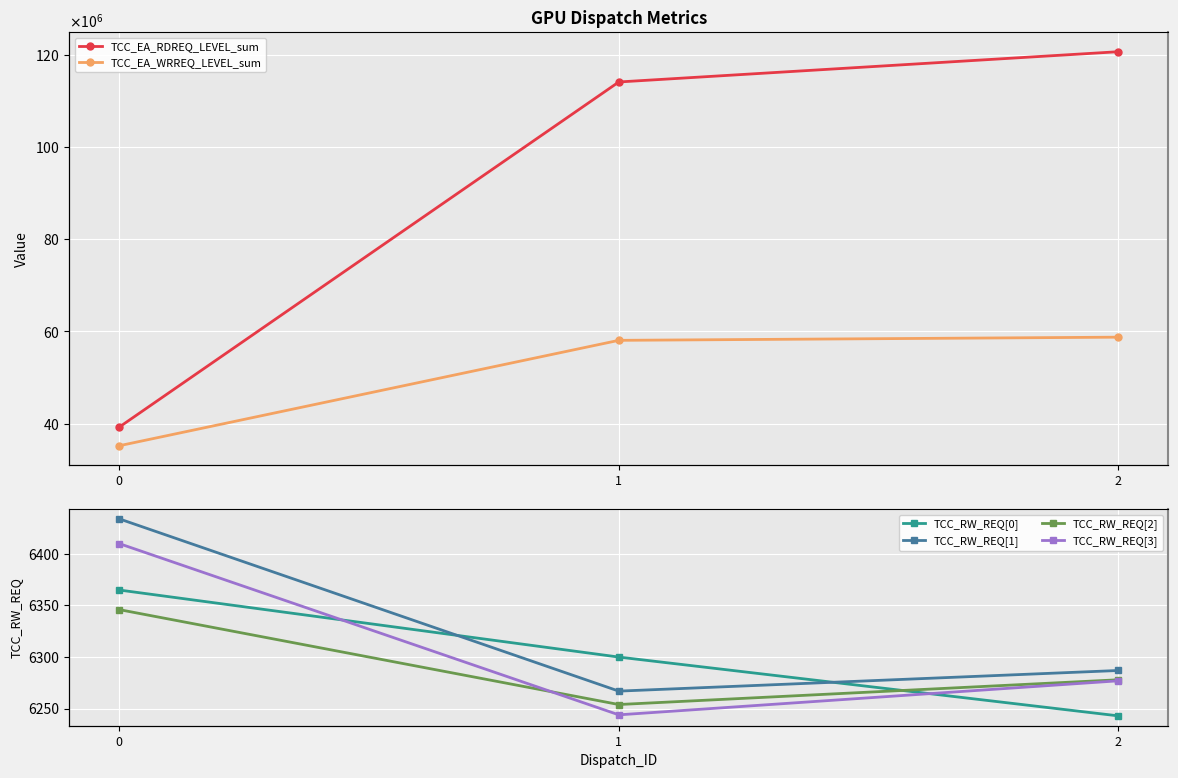

Which series has the largest total across all categories?

TCC_EA_RDREQ_LEVEL_sum